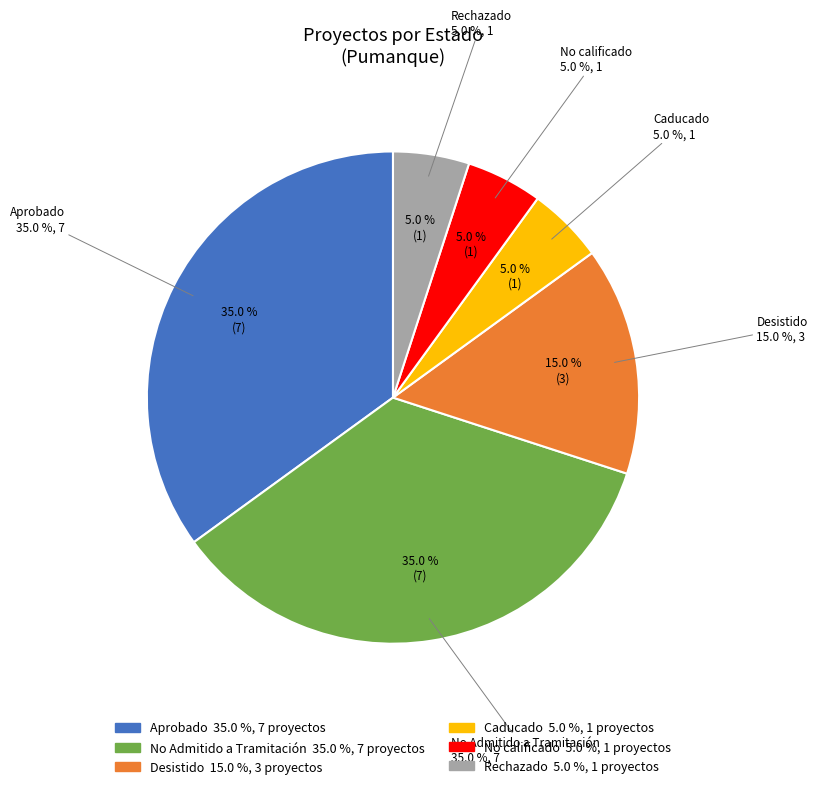

Is there any slice that represents more than half of the pie?

No